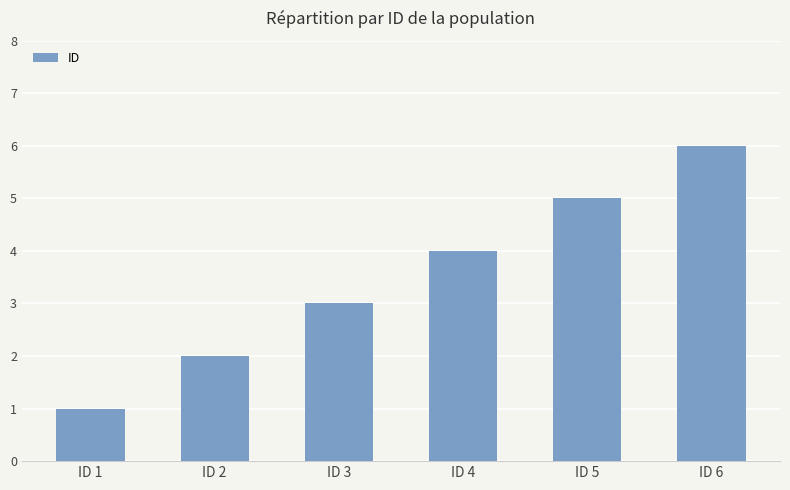

What is the difference between the values at ID 6 and ID 3?

3